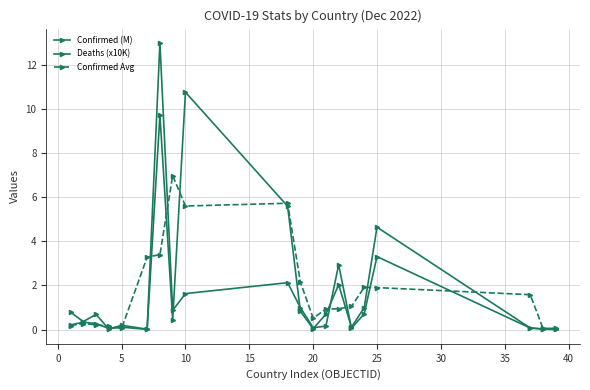

What is the label of the 16th point from the left?

15